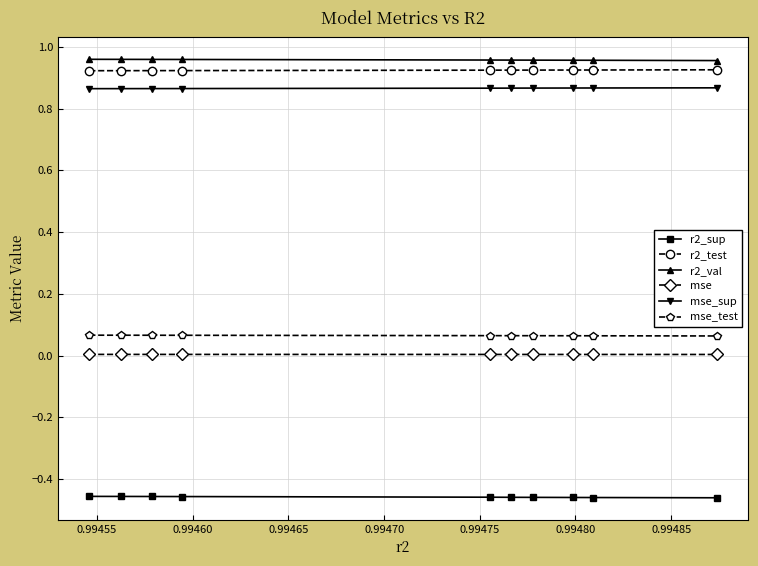

True or false: r2_test and mse_sup intersect in this chart.

False